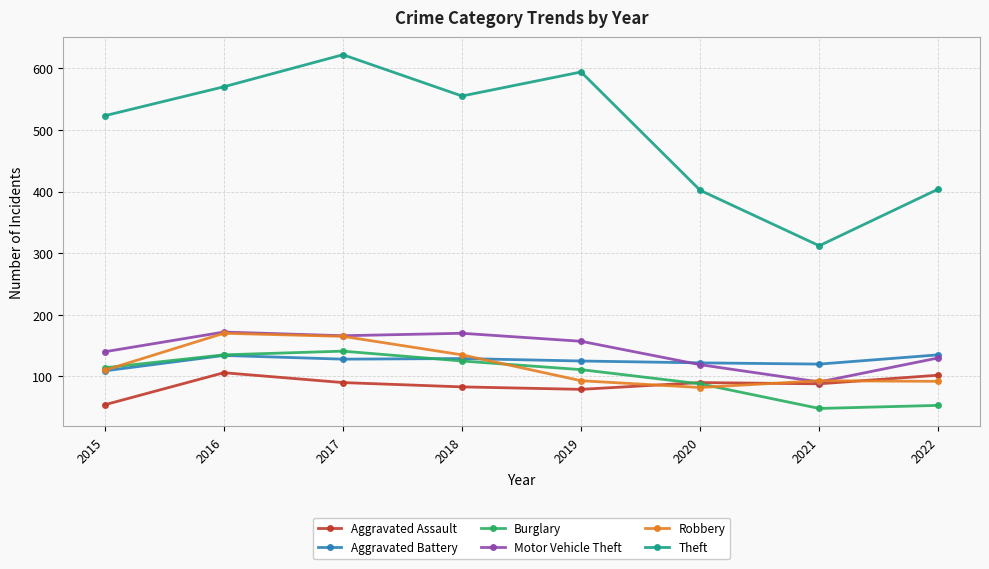

What is the total value across all series at 2018?

1197